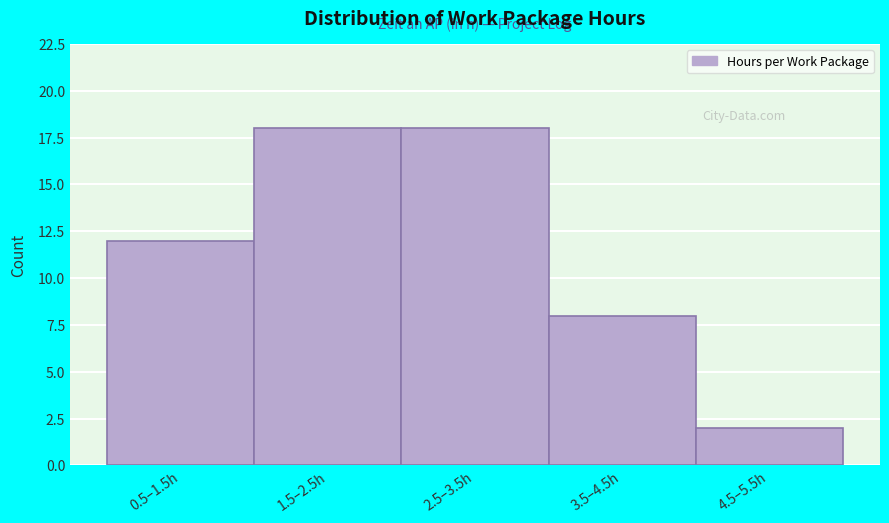

Reading left to right, what are all the values shown in this chart?

0.5–1.5h=12	1.5–2.5h=18	2.5–3.5h=18	3.5–4.5h=8	4.5–5.5h=2